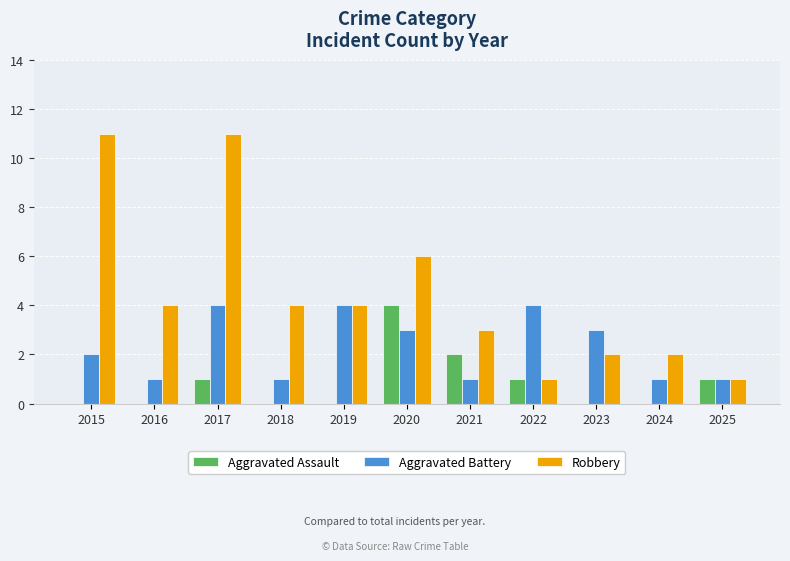

At which category is the sum across all series the highest?

2017